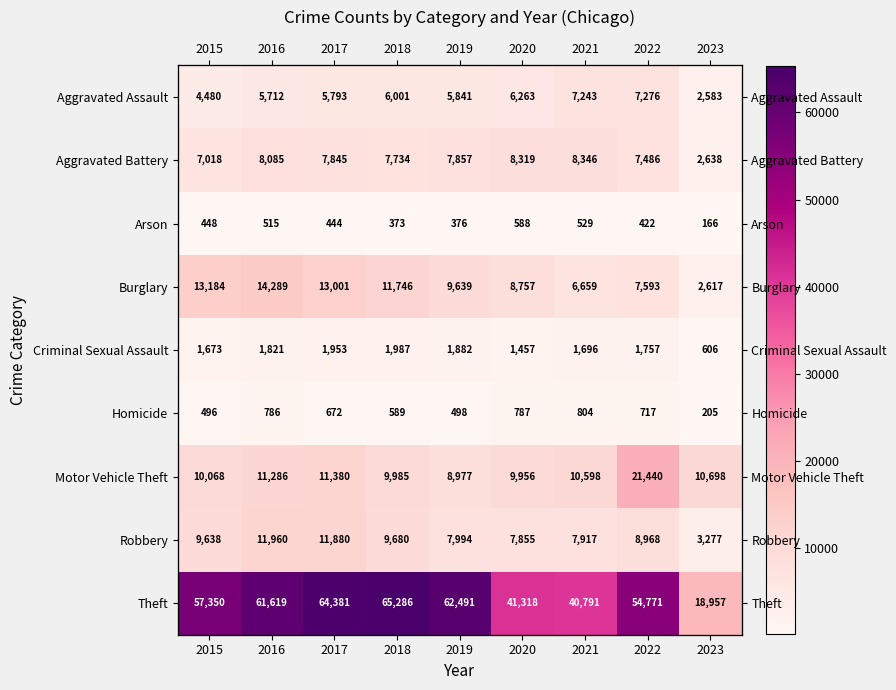

How many values in the Criminal Sexual Assault series are below 1757?

4